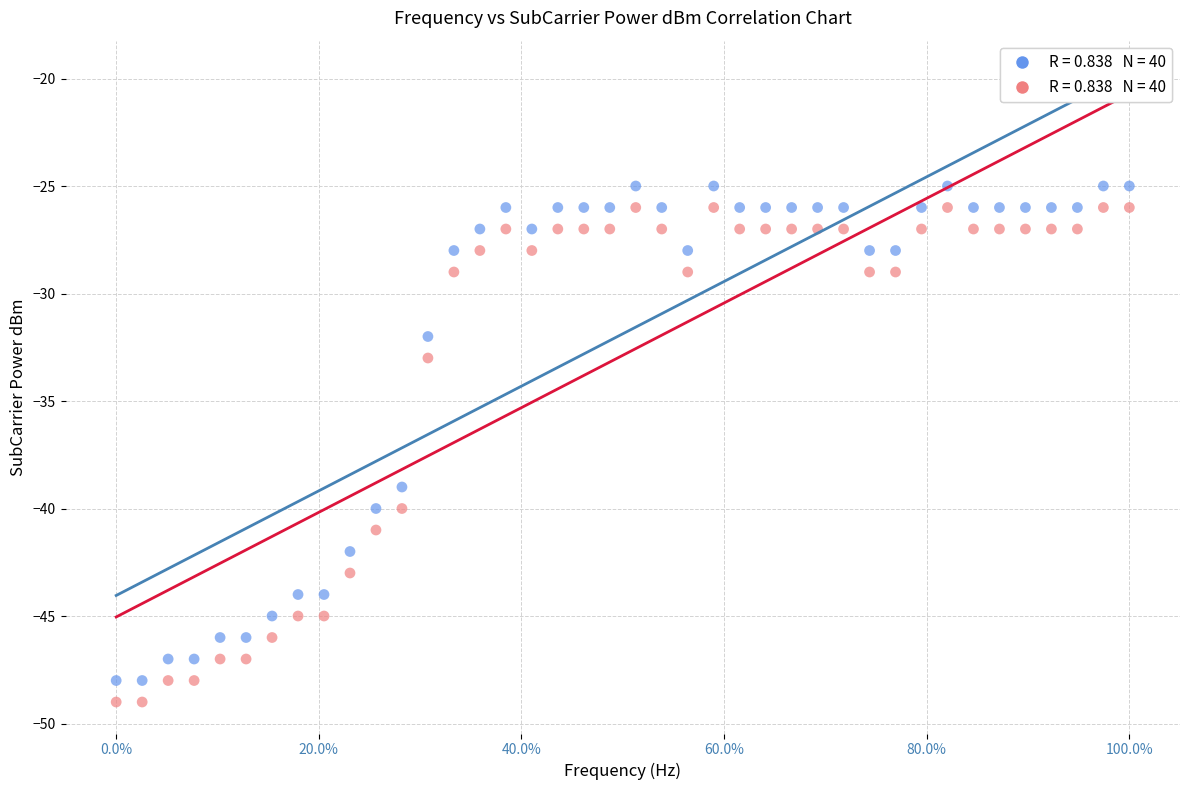

Across all series, what Y value is closest to -37?

-39